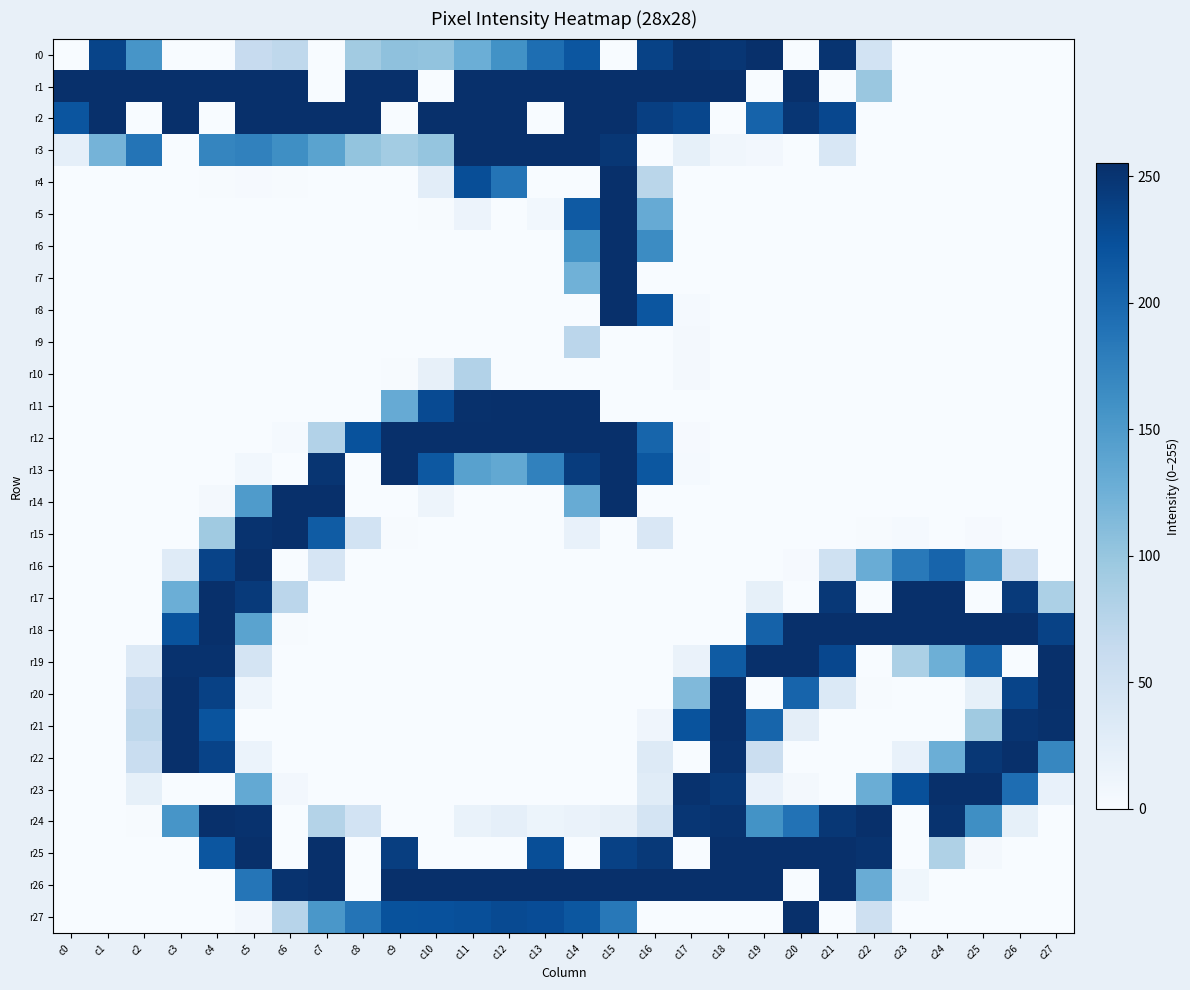

Reading left to right, list all the values displayed in this chart.

r0: c0=0	c1=235	c2=155	c3=0	c4=0	c5=62	c6=69	c7=0	c8=92	c9=105	c10=103	c11=127	c12=159	c13=194	c14=218	c15=0	c16=237	c17=252	c18=249	c19=255	c20=0	c21=251	c22=47	c23=0	c24=0	c25=0	c26=0	c27=0
r1: c0=255	c1=255	c2=255	c3=255	c4=255	c5=255	c6=255	c7=0	c8=255	c9=255	c10=0	c11=255	c12=255	c13=255	c14=255	c15=255	c16=255	c17=255	c18=255	c19=0	c20=255	c21=0	c22=98	c23=0	c24=0	c25=0	c26=0	c27=0
r2: c0=219	c1=255	c2=0	c3=255	c4=0	c5=255	c6=255	c7=255	c8=255	c9=0	c10=255	c11=255	c12=255	c13=0	c14=255	c15=255	c16=240	c17=233	c18=0	c19=205	c20=249	c21=232	c22=0	c23=0	c24=0	c25=0	c26=0	c27=0
r3: c0=22	c1=121	c2=188	c3=0	c4=171	c5=175	c6=162	c7=140	c8=102	c9=91	c10=101	c11=255	c12=255	c13=255	c14=255	c15=248	c16=0	c17=21	c18=8	c19=6	c20=0	c21=39	c22=0	c23=0	c24=0	c25=0	c26=0	c27=0
r4: c0=0	c1=0	c2=0	c3=0	c4=1	c5=2	c6=1	c7=0	c8=0	c9=0	c10=26	c11=226	c12=188	c13=0	c14=0	c15=255	c16=73	c17=0	c18=0	c19=0	c20=0	c21=0	c22=0	c23=0	c24=0	c25=0	c26=0	c27=0
r5: c0=0	c1=0	c2=0	c3=0	c4=0	c5=0	c6=0	c7=0	c8=0	c9=0	c10=1	c11=14	c12=0	c13=7	c14=214	c15=255	c16=131	c17=0	c18=0	c19=0	c20=0	c21=0	c22=0	c23=0	c24=0	c25=0	c26=0	c27=0
r6: c0=0	c1=0	c2=0	c3=0	c4=0	c5=0	c6=0	c7=0	c8=0	c9=0	c10=0	c11=0	c12=0	c13=0	c14=158	c15=255	c16=165	c17=0	c18=0	c19=0	c20=0	c21=0	c22=0	c23=0	c24=0	c25=0	c26=0	c27=0
r7: c0=0	c1=0	c2=0	c3=0	c4=0	c5=0	c6=0	c7=0	c8=0	c9=0	c10=0	c11=0	c12=0	c13=0	c14=124	c15=255	c16=0	c17=0	c18=0	c19=0	c20=0	c21=0	c22=0	c23=0	c24=0	c25=0	c26=0	c27=0
r8: c0=0	c1=0	c2=0	c3=0	c4=0	c5=0	c6=0	c7=0	c8=0	c9=0	c10=0	c11=0	c12=0	c13=0	c14=0	c15=255	c16=218	c17=3	c18=0	c19=0	c20=0	c21=0	c22=0	c23=0	c24=0	c25=0	c26=0	c27=0
r9: c0=0	c1=0	c2=0	c3=0	c4=0	c5=0	c6=0	c7=0	c8=0	c9=0	c10=0	c11=0	c12=0	c13=0	c14=72	c15=0	c16=0	c17=4	c18=0	c19=0	c20=0	c21=0	c22=0	c23=0	c24=0	c25=0	c26=0	c27=0
r10: c0=0	c1=0	c2=0	c3=0	c4=0	c5=0	c6=0	c7=0	c8=0	c9=1	c10=20	c11=79	c12=0	c13=0	c14=0	c15=0	c16=0	c17=5	c18=0	c19=0	c20=0	c21=0	c22=0	c23=0	c24=0	c25=0	c26=0	c27=0
r11: c0=0	c1=0	c2=0	c3=0	c4=0	c5=0	c6=0	c7=0	c8=0	c9=131	c10=229	c11=254	c12=255	c13=255	c14=255	c15=0	c16=0	c17=0	c18=0	c19=0	c20=0	c21=0	c22=0	c23=0	c24=0	c25=0	c26=0	c27=0
r12: c0=0	c1=0	c2=0	c3=0	c4=0	c5=0	c6=3	c7=79	c8=222	c9=255	c10=255	c11=255	c12=255	c13=255	c14=255	c15=255	c16=203	c17=2	c18=0	c19=0	c20=0	c21=0	c22=0	c23=0	c24=0	c25=0	c26=0	c27=0
r13: c0=0	c1=0	c2=0	c3=0	c4=0	c5=7	c6=0	c7=250	c8=0	c9=255	c10=216	c11=142	c12=134	c13=175	c14=243	c15=255	c16=217	c17=3	c18=0	c19=0	c20=0	c21=0	c22=0	c23=0	c24=0	c25=0	c26=0	c27=0
r14: c0=0	c1=0	c2=0	c3=0	c4=4	c5=149	c6=255	c7=255	c8=0	c9=0	c10=12	c11=0	c12=0	c13=0	c14=130	c15=255	c16=0	c17=0	c18=0	c19=0	c20=0	c21=0	c22=0	c23=0	c24=0	c25=0	c26=0	c27=0
r15: c0=0	c1=0	c2=0	c3=0	c4=94	c5=252	c6=255	c7=212	c8=47	c9=1	c10=0	c11=0	c12=0	c13=0	c14=18	c15=0	c16=38	c17=0	c18=0	c19=0	c20=0	c21=0	c22=1	c23=3	c24=0	c25=2	c26=0	c27=0
r16: c0=0	c1=0	c2=0	c3=30	c4=236	c5=255	c6=0	c7=42	c8=0	c9=0	c10=0	c11=0	c12=0	c13=0	c14=0	c15=0	c16=0	c17=0	c18=0	c19=0	c20=2	c21=51	c22=129	c23=183	c24=204	c25=163	c26=58	c27=0
r17: c0=0	c1=0	c2=0	c3=127	c4=255	c5=245	c6=72	c7=0	c8=0	c9=0	c10=0	c11=0	c12=0	c13=0	c14=0	c15=0	c16=0	c17=0	c18=0	c19=21	c20=0	c21=247	c22=0	c23=255	c24=255	c25=0	c26=245	c27=84
r18: c0=0	c1=0	c2=0	c3=221	c4=255	c5=140	c6=1	c7=0	c8=0	c9=0	c10=0	c11=0	c12=0	c13=0	c14=0	c15=0	c16=0	c17=0	c18=0	c19=206	c20=255	c21=255	c22=255	c23=255	c24=255	c25=255	c26=255	c27=237
r19: c0=0	c1=0	c2=34	c3=253	c4=253	c5=45	c6=0	c7=0	c8=0	c9=0	c10=0	c11=0	c12=0	c13=0	c14=0	c15=0	c16=0	c17=16	c18=213	c19=255	c20=255	c21=232	c22=0	c23=84	c24=126	c25=205	c26=0	c27=255
r20: c0=0	c1=0	c2=62	c3=255	c4=238	c5=11	c6=0	c7=0	c8=0	c9=0	c10=0	c11=0	c12=0	c13=0	c14=0	c15=0	c16=0	c17=114	c18=255	c19=0	c20=204	c21=35	c22=1	c23=0	c24=0	c25=21	c26=235	c27=255
r21: c0=0	c1=0	c2=69	c3=255	c4=220	c5=0	c6=0	c7=0	c8=0	c9=0	c10=0	c11=0	c12=0	c13=0	c14=0	c15=0	c16=10	c17=221	c18=255	c19=203	c20=24	c21=0	c22=0	c23=0	c24=0	c25=94	c26=251	c27=254
r22: c0=0	c1=0	c2=59	c3=255	c4=236	c5=15	c6=0	c7=0	c8=0	c9=0	c10=0	c11=0	c12=0	c13=0	c14=0	c15=0	c16=32	c17=0	c18=253	c19=57	c20=0	c21=0	c22=0	c23=18	c24=127	c25=248	c26=255	c27=170
r23: c0=0	c1=0	c2=21	c3=0	c4=0	c5=133	c6=6	c7=0	c8=0	c9=0	c10=0	c11=0	c12=0	c13=0	c14=0	c15=0	c16=29	c17=253	c18=246	c19=19	c20=5	c21=0	c22=128	c23=224	c24=255	c25=255	c26=195	c27=18
r24: c0=0	c1=0	c2=1	c3=155	c4=255	c5=253	c6=0	c7=78	c8=47	c9=0	c10=0	c11=17	c12=22	c13=13	c14=16	c15=20	c16=45	c17=249	c18=252	c19=158	c20=190	c21=248	c22=255	c23=0	c24=252	c25=162	c26=21	c27=0
r25: c0=0	c1=0	c2=0	c3=0	c4=218	c5=255	c6=0	c7=255	c8=0	c9=241	c10=0	c11=0	c12=0	c13=226	c14=0	c15=238	c16=246	c17=0	c18=255	c19=255	c20=255	c21=255	c22=252	c23=0	c24=82	c25=5	c26=0	c27=0
r26: c0=0	c1=0	c2=0	c3=0	c4=0	c5=187	c6=252	c7=255	c8=0	c9=255	c10=255	c11=255	c12=255	c13=255	c14=255	c15=255	c16=255	c17=255	c18=255	c19=255	c20=0	c21=255	c22=129	c23=9	c24=0	c25=0	c26=0	c27=0
r27: c0=0	c1=0	c2=0	c3=0	c4=0	c5=6	c6=75	c7=153	c8=188	c9=222	c10=223	c11=225	c12=229	c13=227	c14=217	c15=184	c16=0	c17=0	c18=0	c19=0	c20=255	c21=0	c22=53	c23=0	c24=0	c25=0	c26=0	c27=0